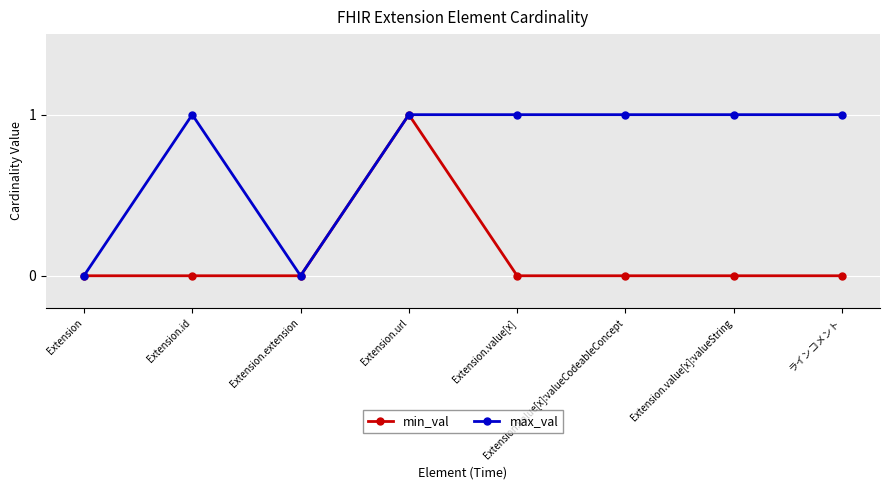

At which category is the sum across all series the highest?

Extension.url